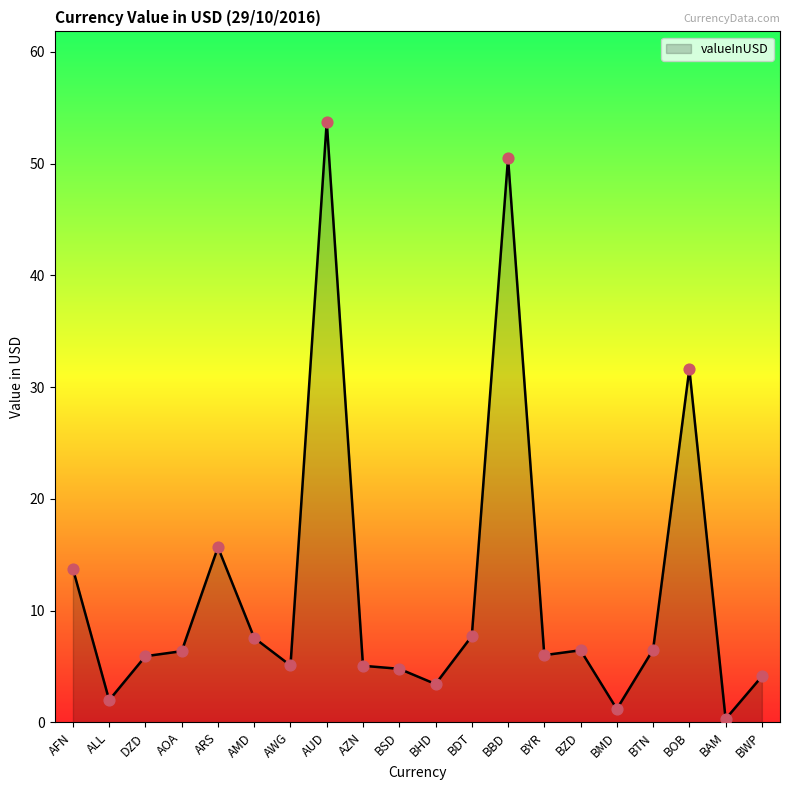

Approximately how many times larger is the value at BSD compared to AUD?

0.1